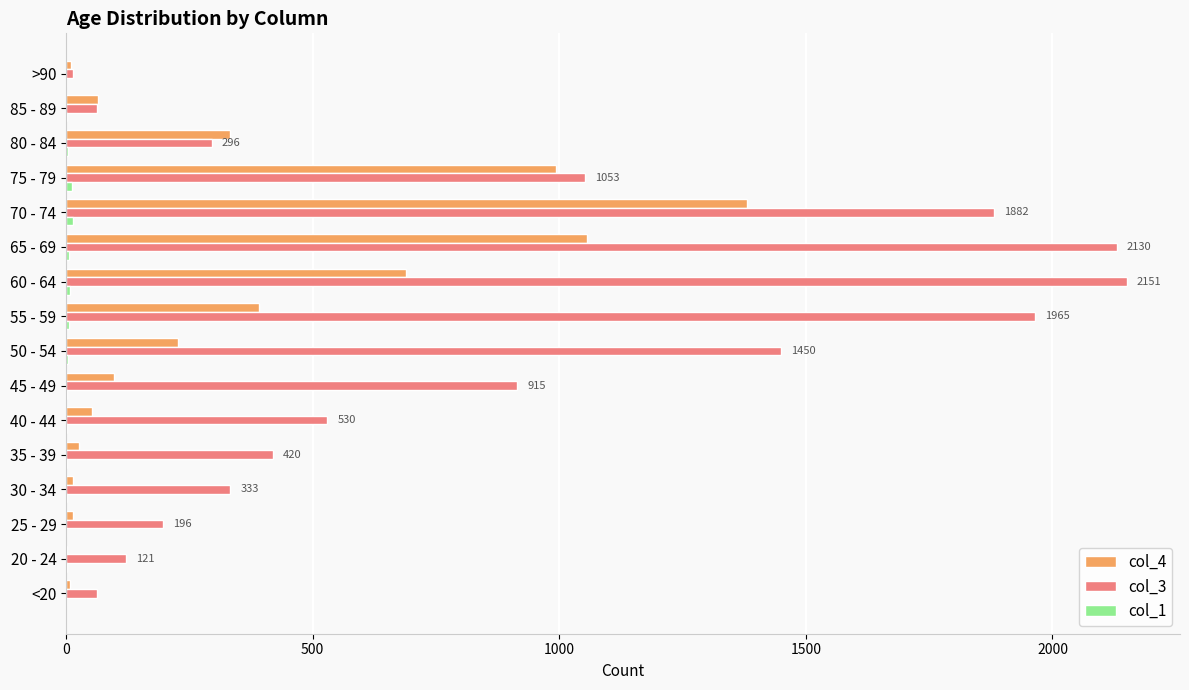

Which series has the largest total across all categories?

col_3